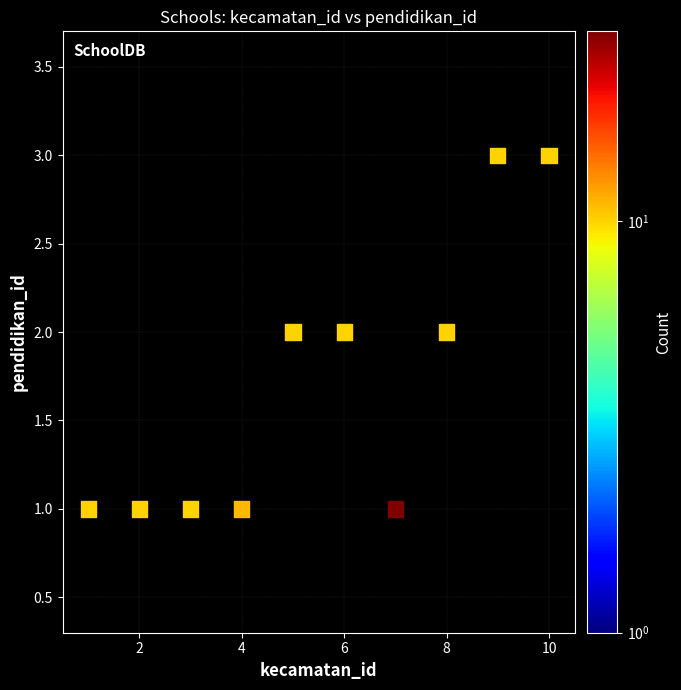

What is the range of X values (max minus min)?

9